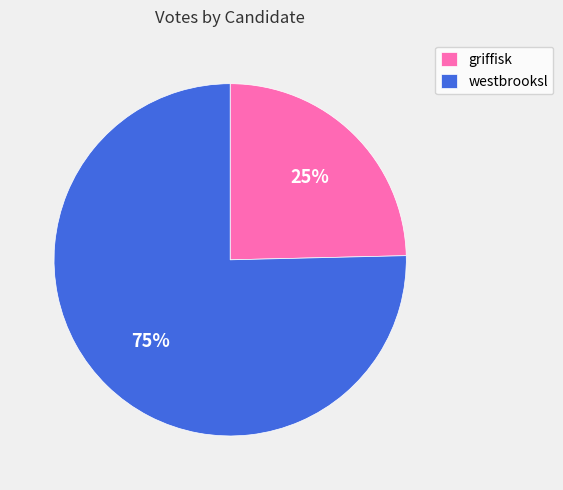

Which has a higher value, griffisk or westbrooksl?

westbrooksl